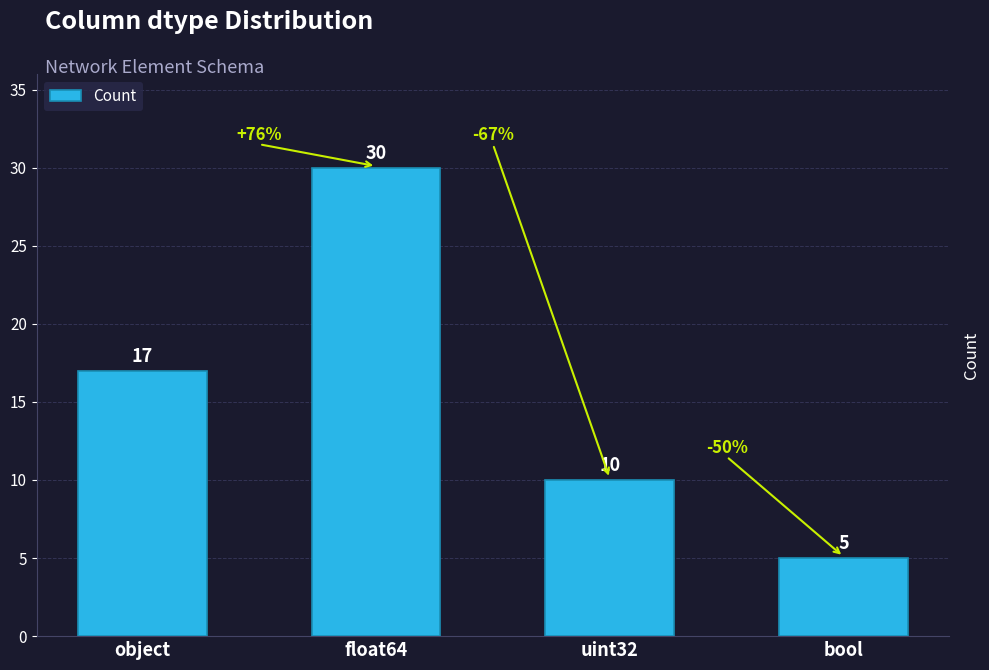

Which label corresponds to the smallest value in the chart?

bool